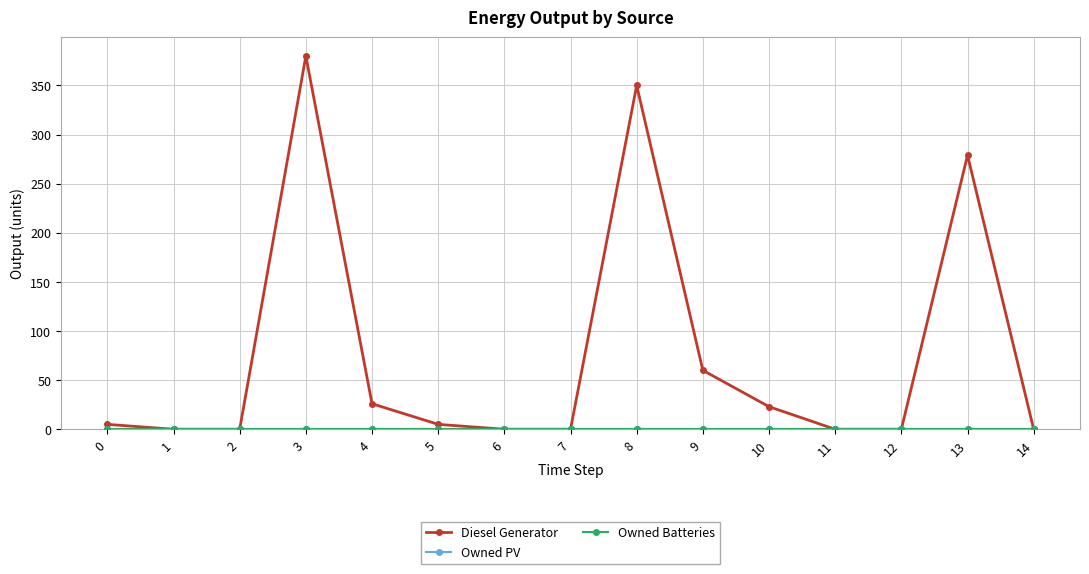

Which has a higher value, 3 or 0?

3